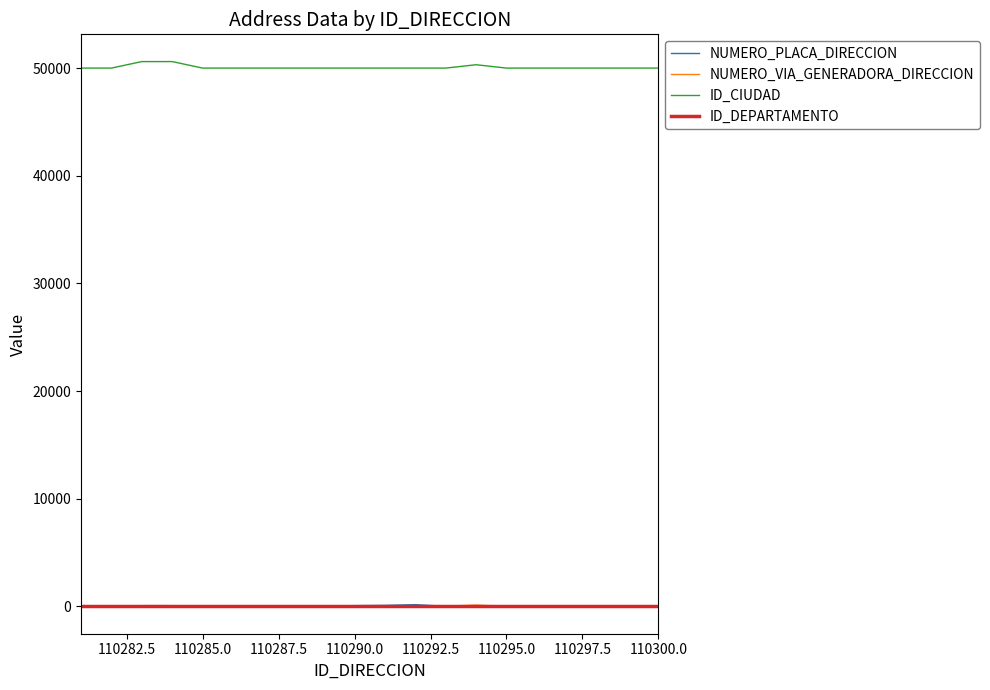

True or false: ID_CIUDAD and NUMERO_VIA_GENERADORA_DIRECCION cross at least once.

False